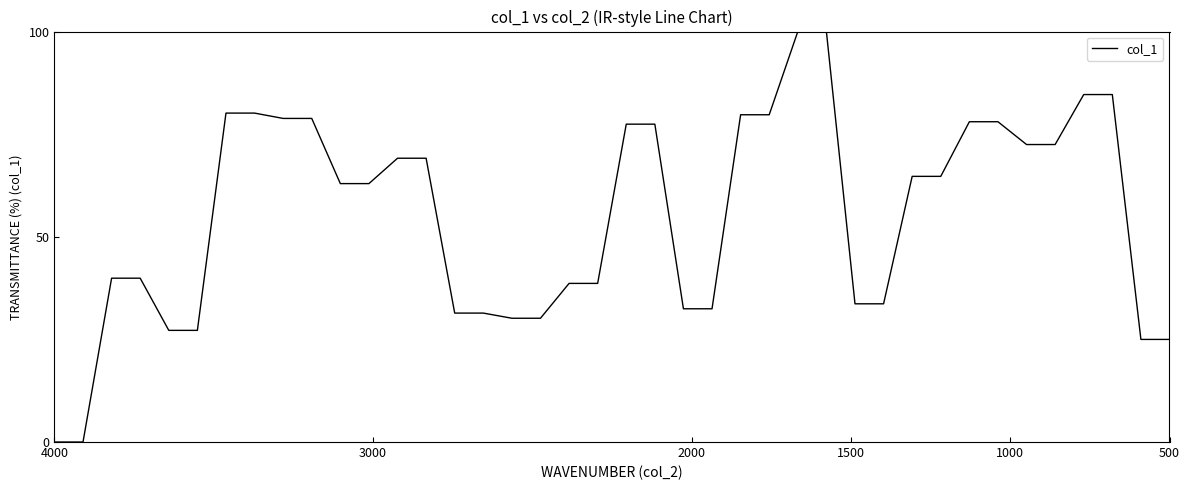

Count the number of data series in this chart.

1